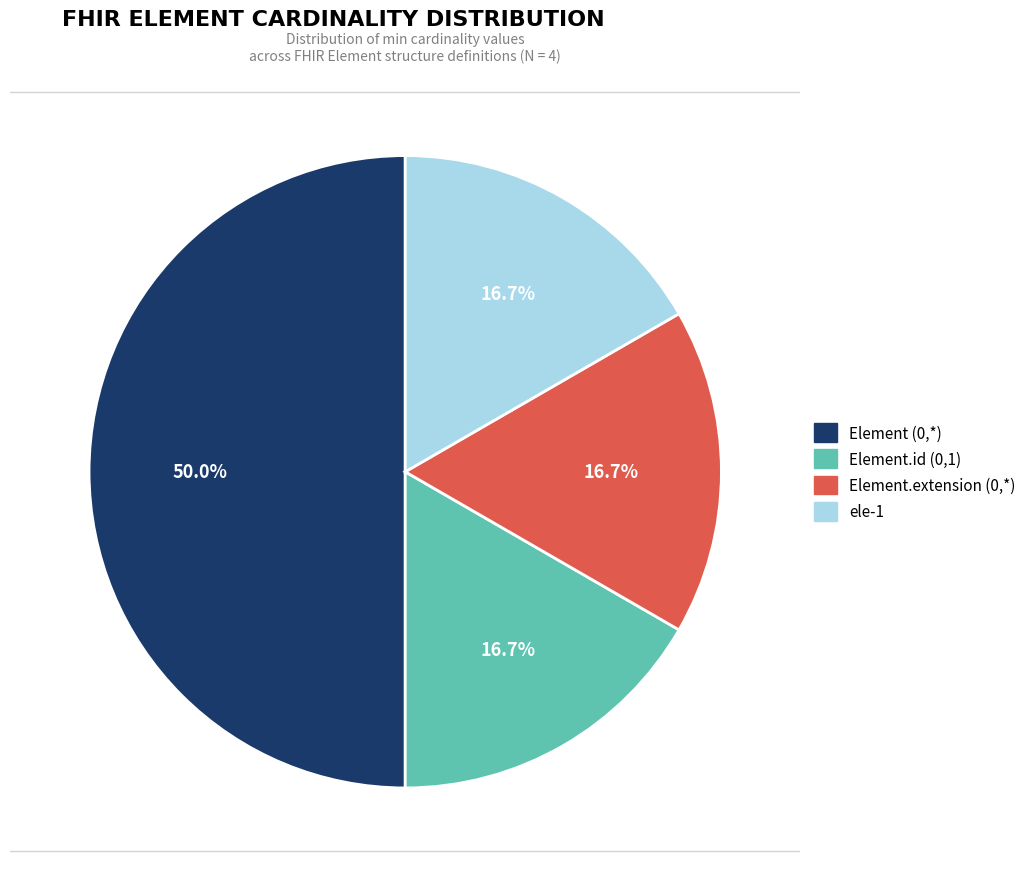

Does any single category account for the majority?

Yes